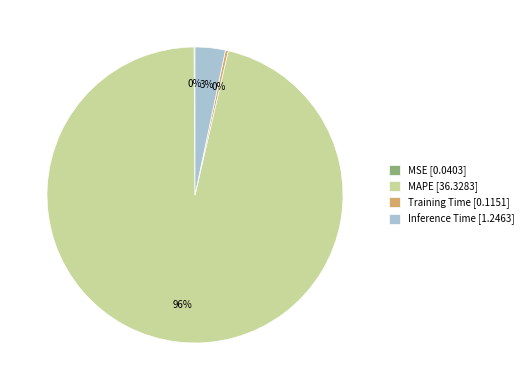

Combined, do MAPE [36.3283] and Inference Time [1.2463] account for over 50%?

Yes